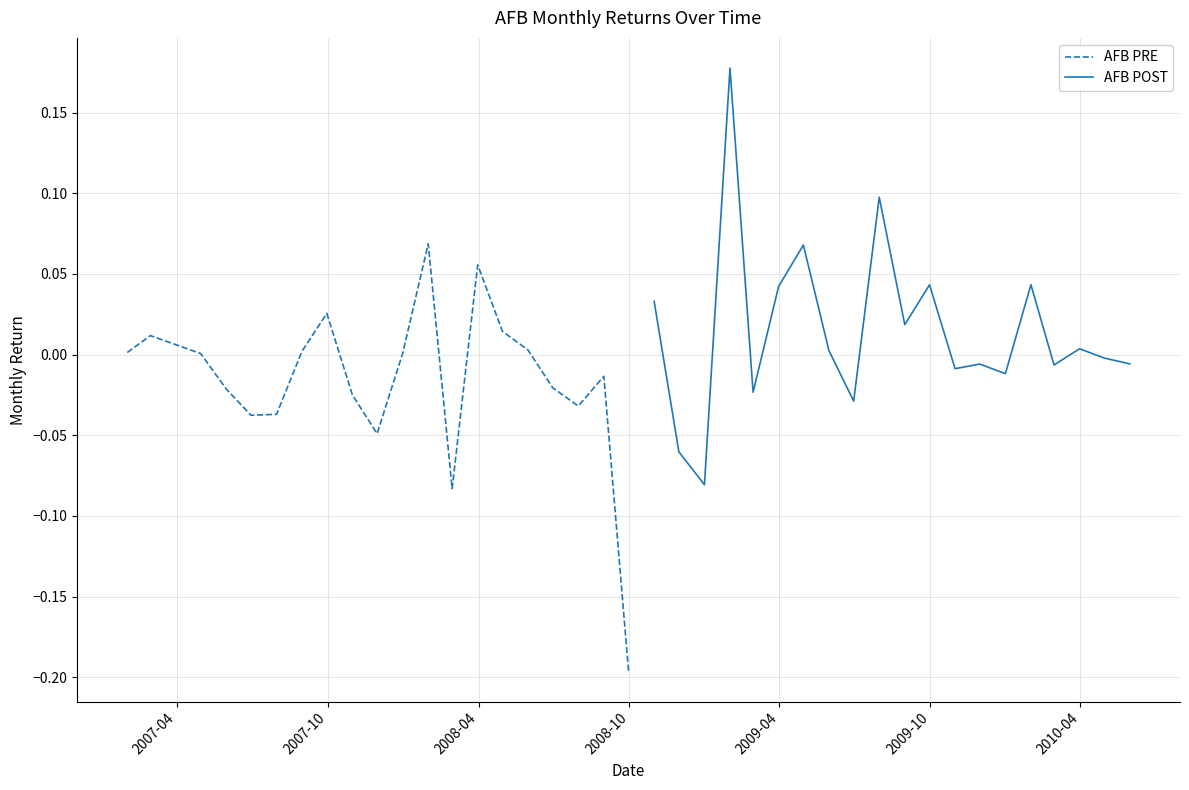

How many interior local valleys does the AFB POST series have?

7